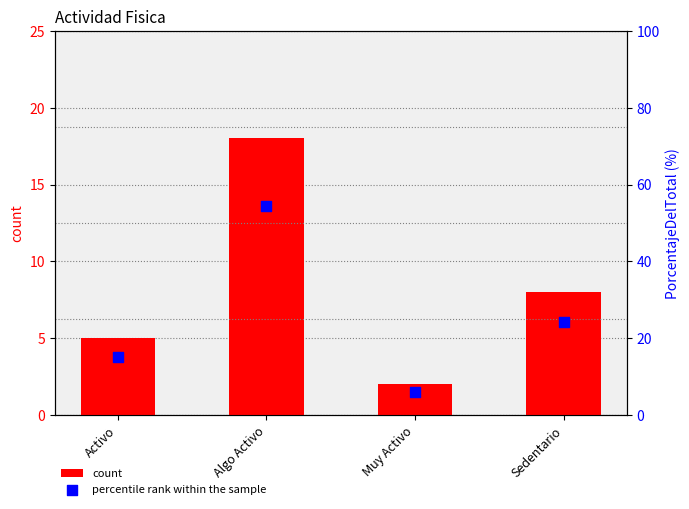

Which series contains the lowest Y value?

count